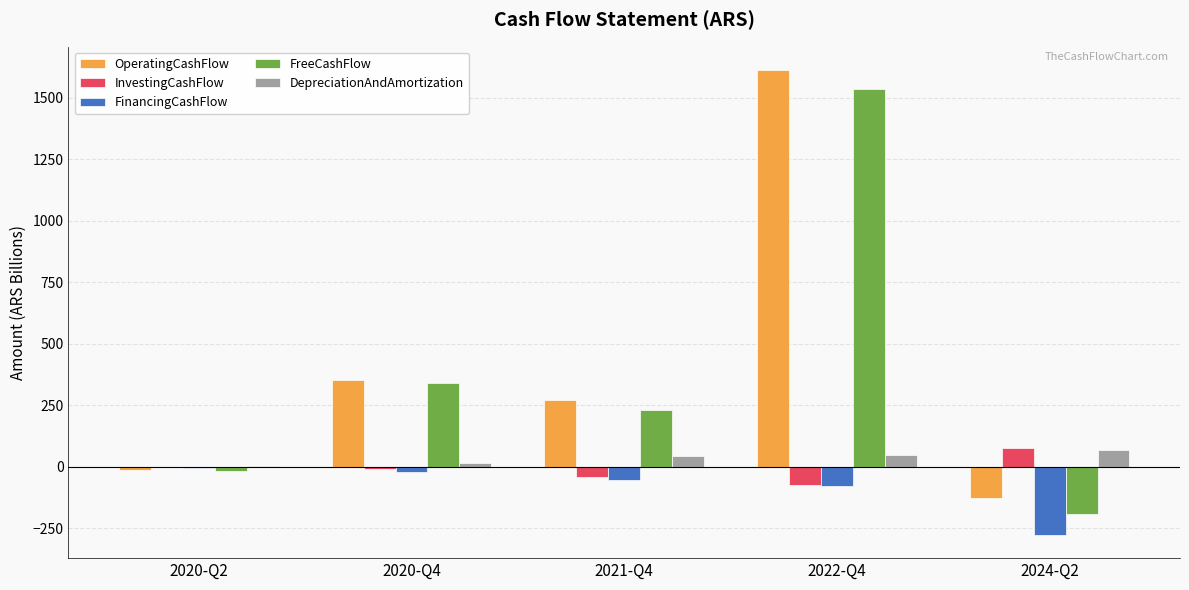

Are the bars horizontal?

No